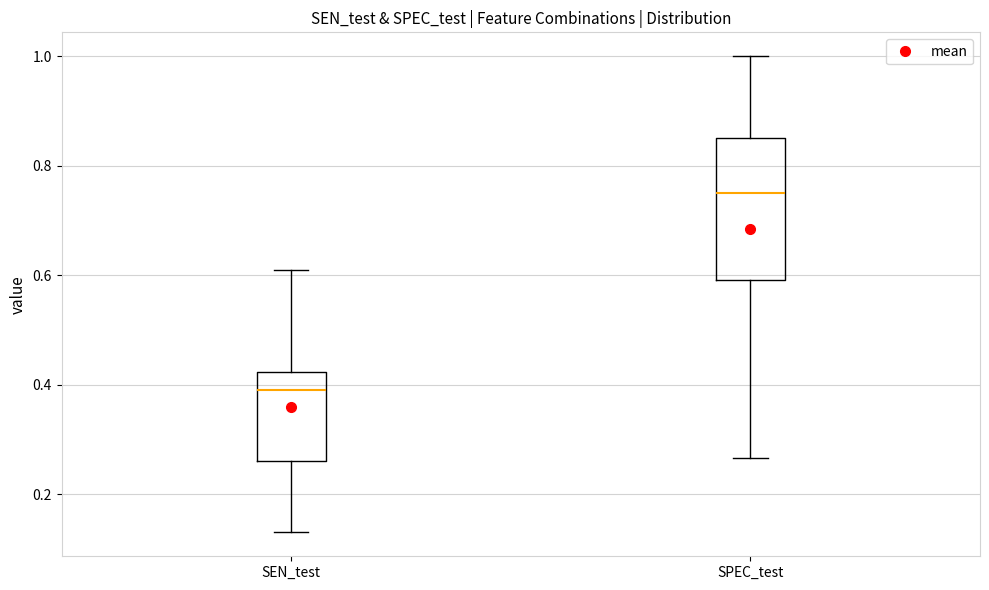

Which box's median line is the highest?

SPEC_test